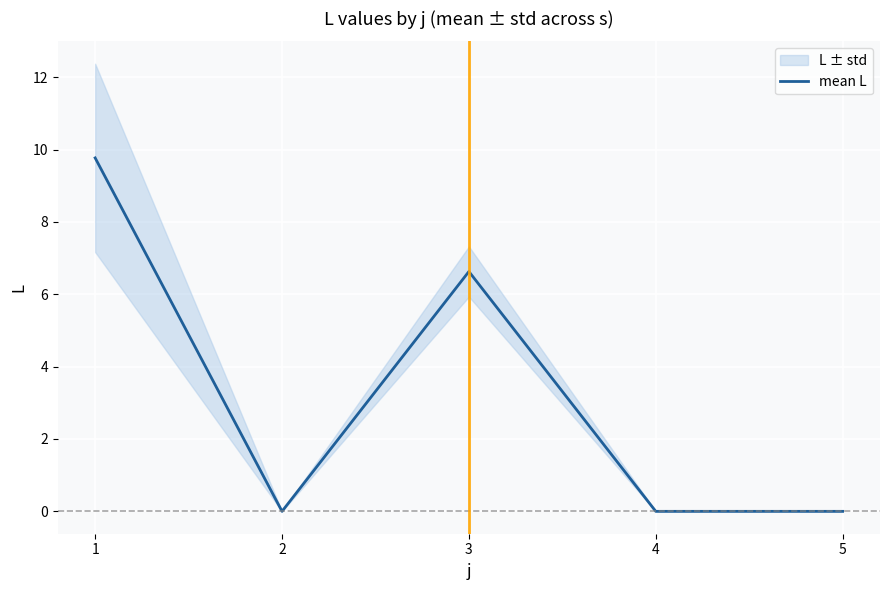

Which category has the highest value across all series?

1